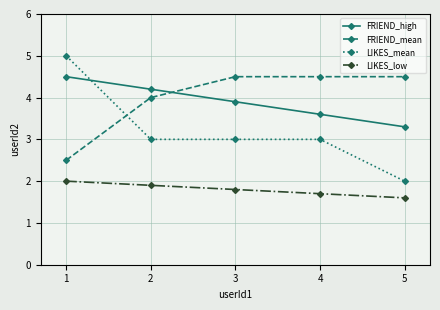

Which series has the widest spread of values?

LIKES_mean